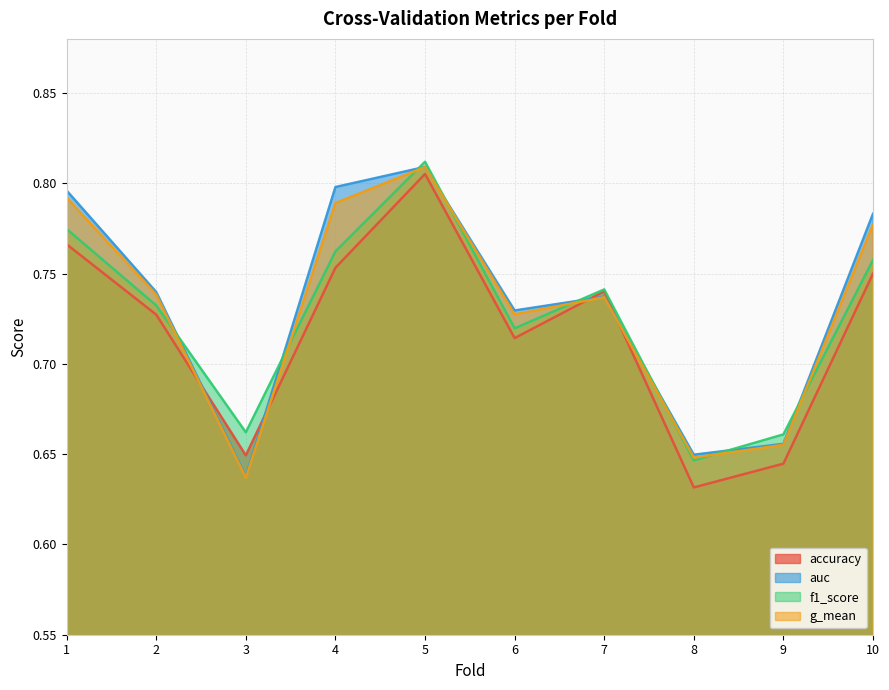

After their last crossing, which series has the higher values: f1_score or g_mean?

g_mean